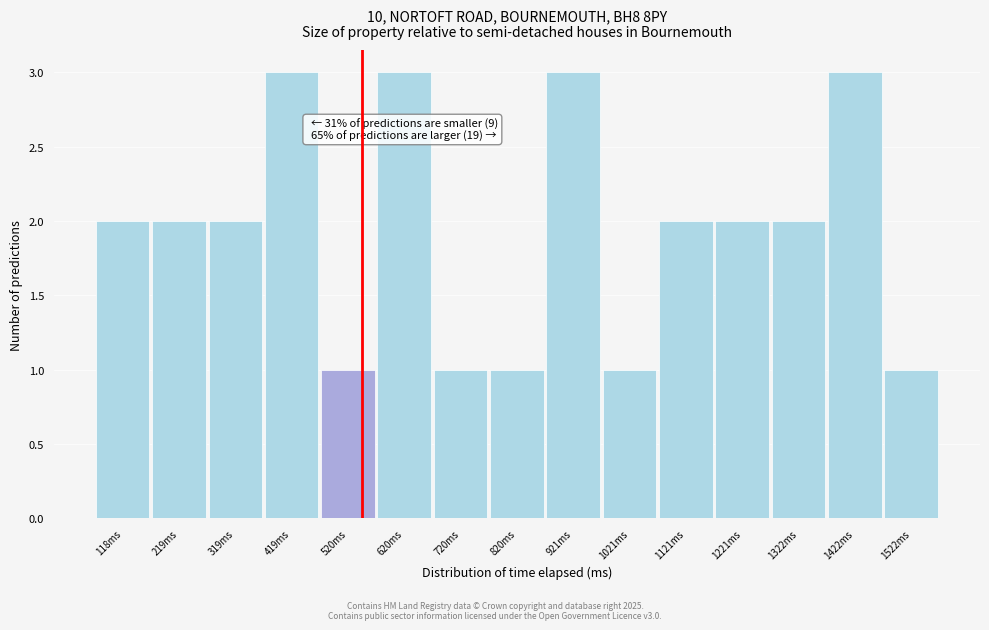

Reading right to left, what are all the values shown in this chart?

1	3	2	2	2	1	3	1	1	3	1	3	2	2	2